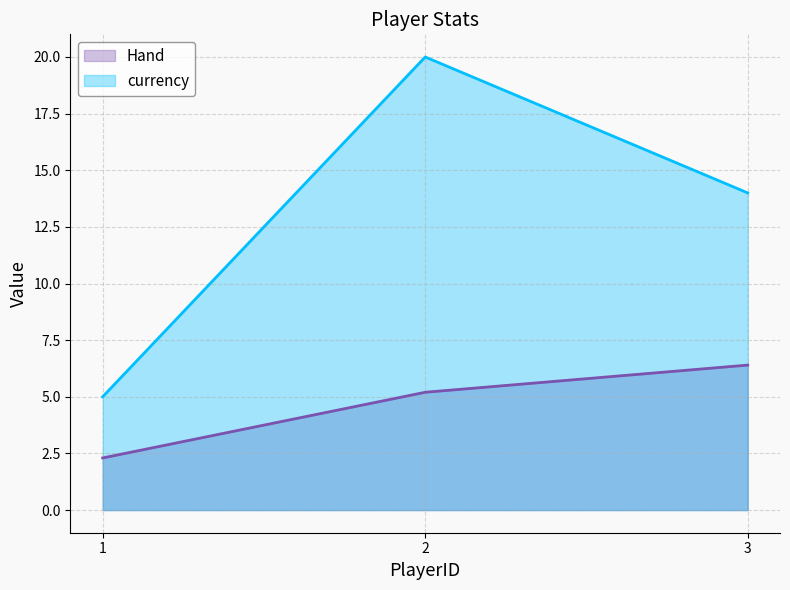

Where does the Hand series first go above 5?

2